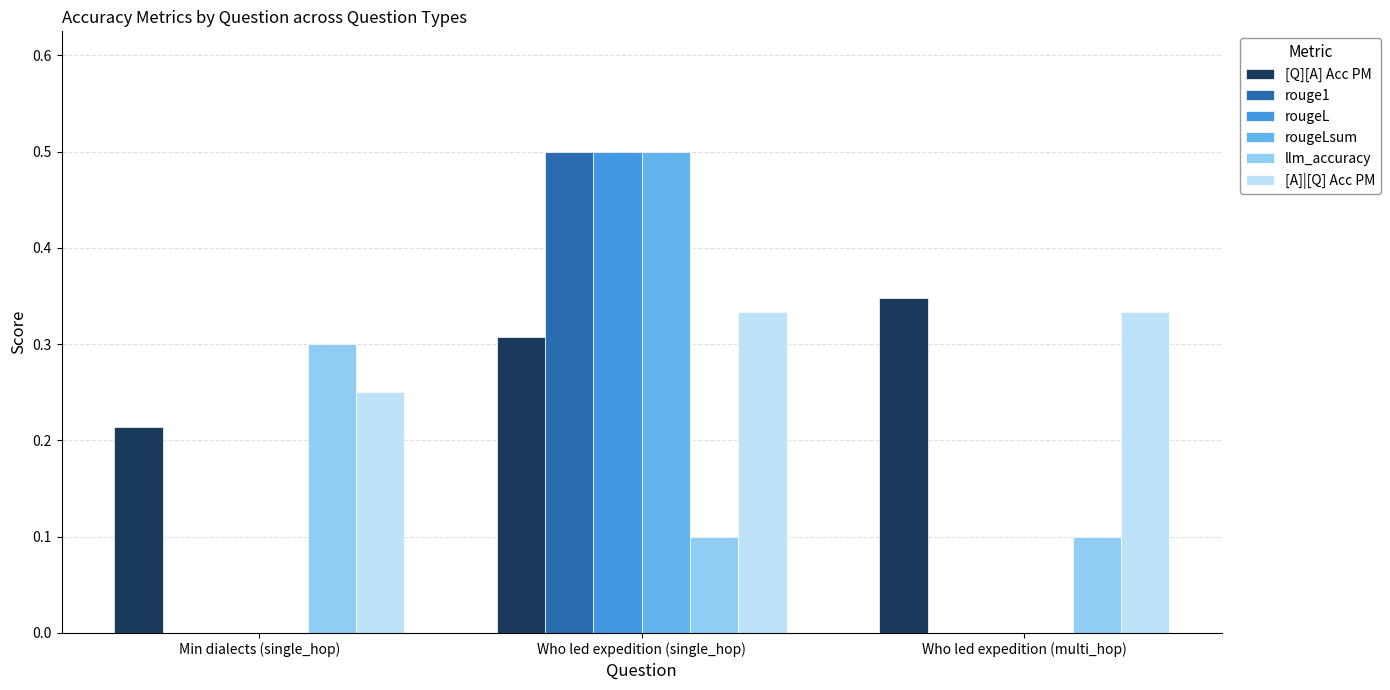

At which label does [Q][A] Acc PM reach its peak?

Who led expedition (multi_hop)